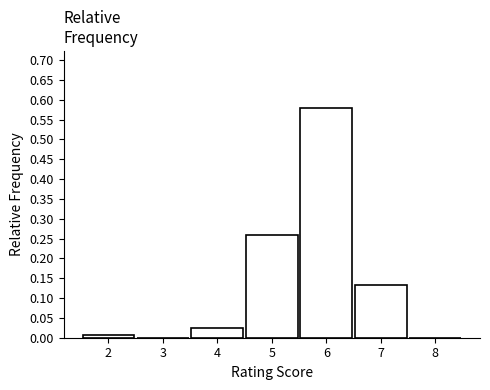

Reading left to right, transcribe this chart: for each bar, give the range it covers on the x-axis and its height. The values are not printed on the chart, so give them approximately, as read against the axis.

1.5 to 2.5: 0.005
2.5 to 3.5: 0
3.5 to 4.5: 0.025
4.5 to 5.5: 0.260
5.5 to 6.5: 0.580
6.5 to 7.5: 0.130
7.5 to 8.5: 0